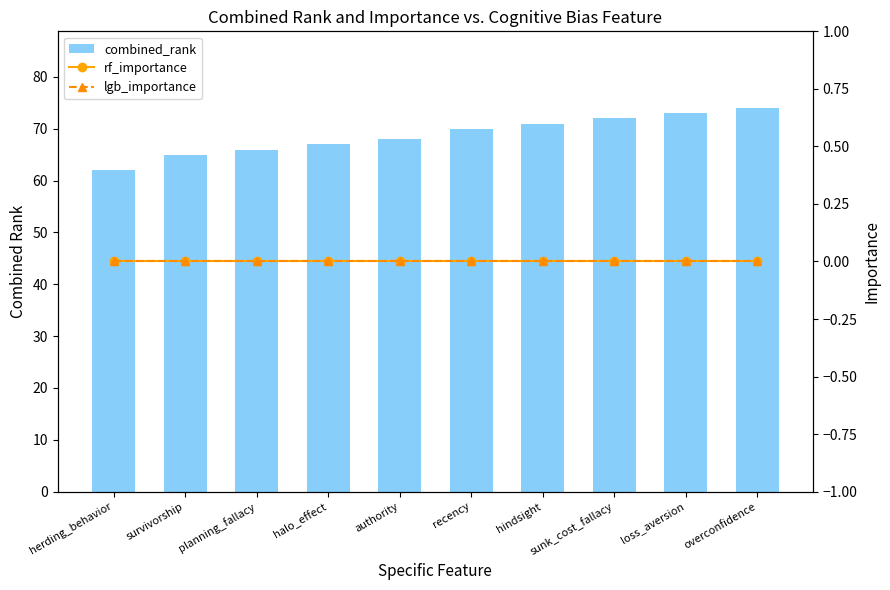

Reading left to right, what are all the values shown in this chart?

combined_rank: 62	65	66	67	68	70	71	72	73	74
rf_importance: 0	0	0	0	0	0	0	0	0	0
lgb_importance: 0	0	0	0	0	0	0	0	0	0